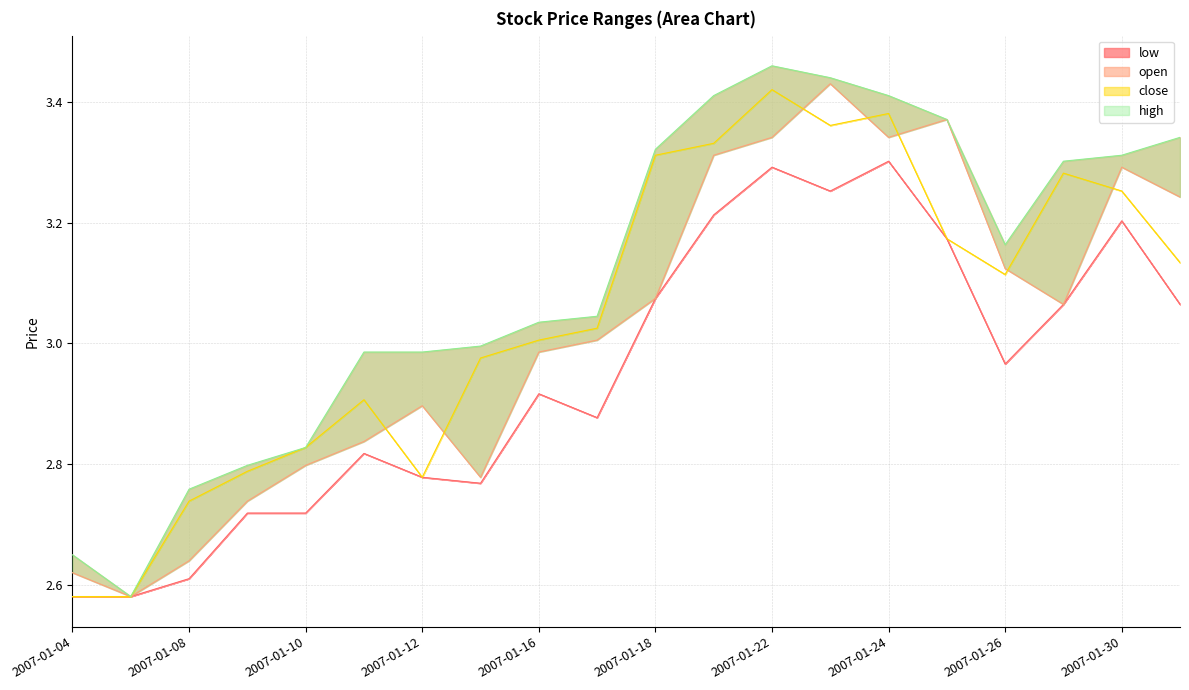

What are all the series names shown in the legend?

high, close, open, low